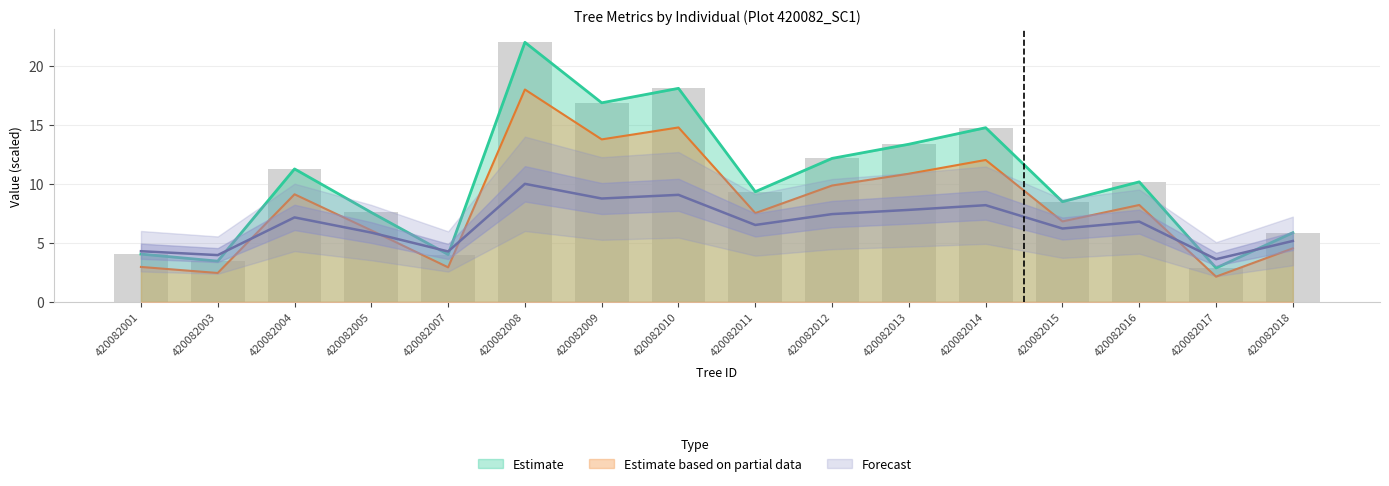

Is the value of g at 420082016 greater than the value of dbh at 420082015?

Yes